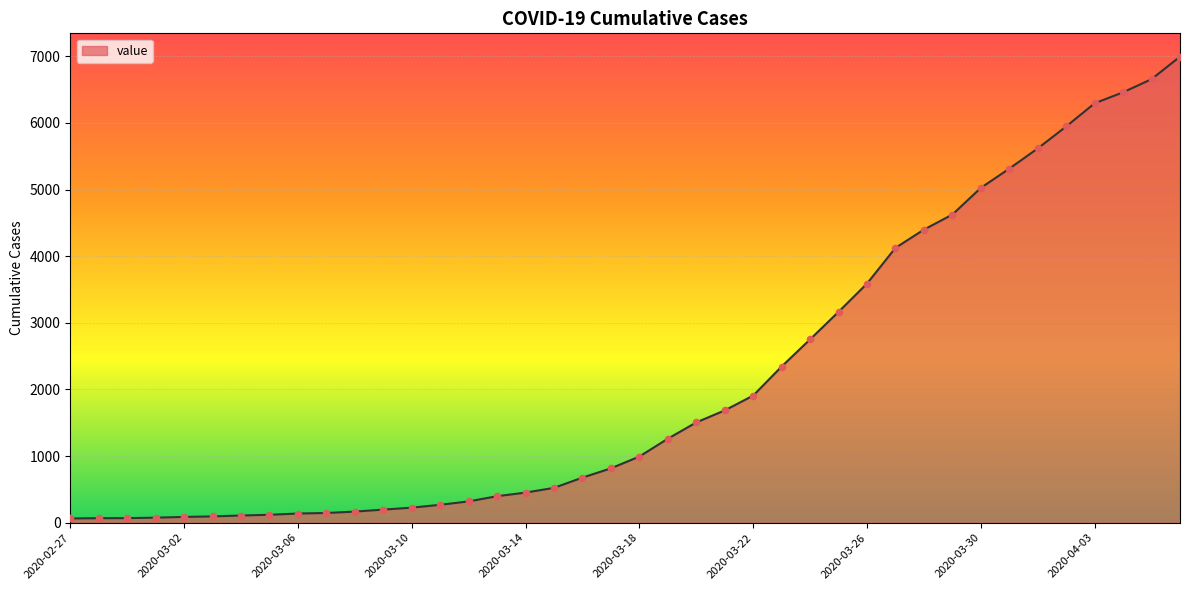

What is the difference between the maximum and minimum values?

6931